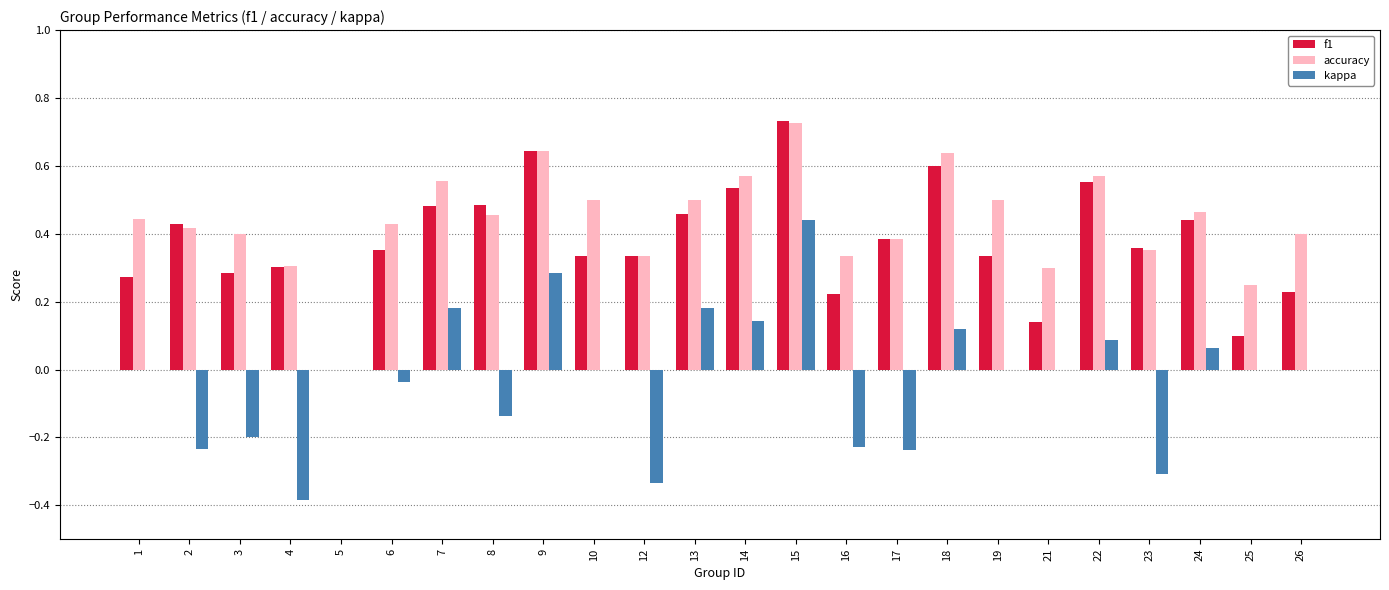

Which series has the widest spread of values?

kappa